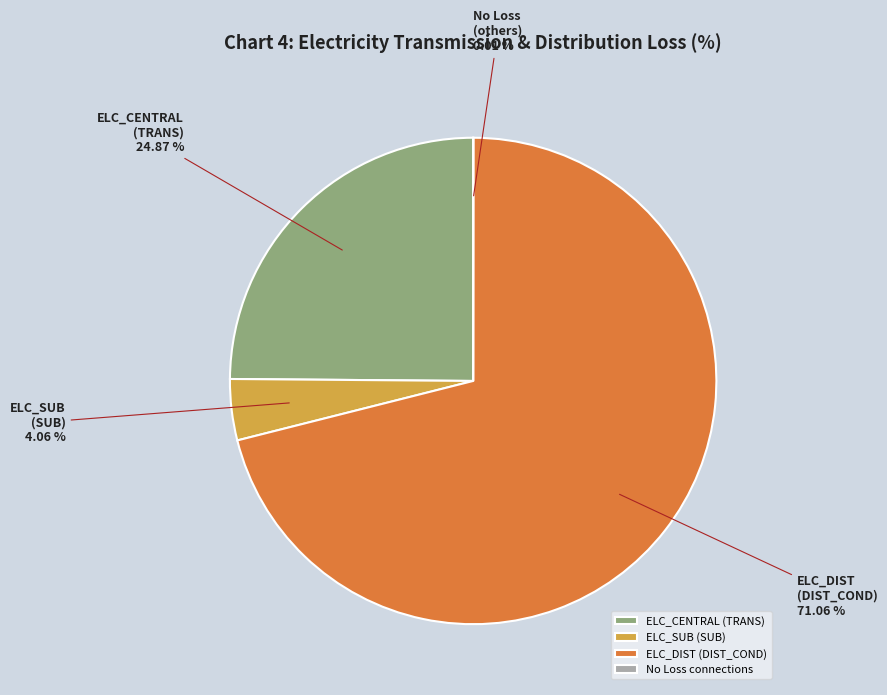

Do ELC_DIST (DIST_COND) and ELC_SUB (SUB) together represent more than half of the pie?

Yes